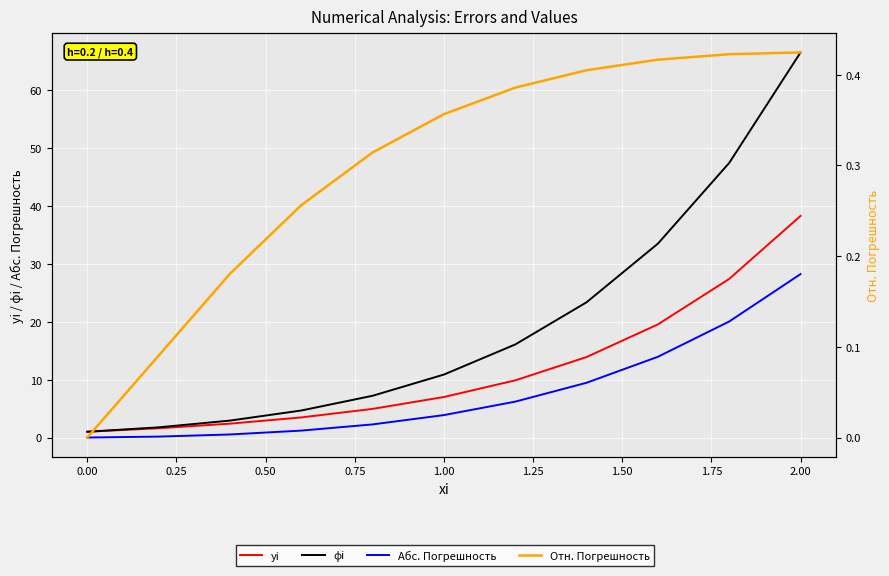

How many data points does each series have?

11